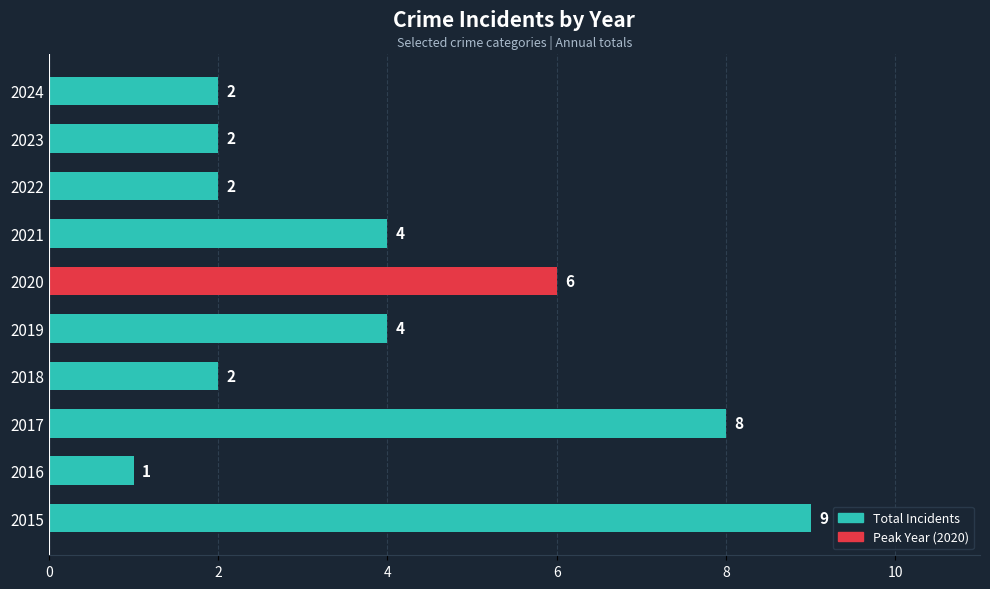

At which category does the chart reach its peak across all series?

2015